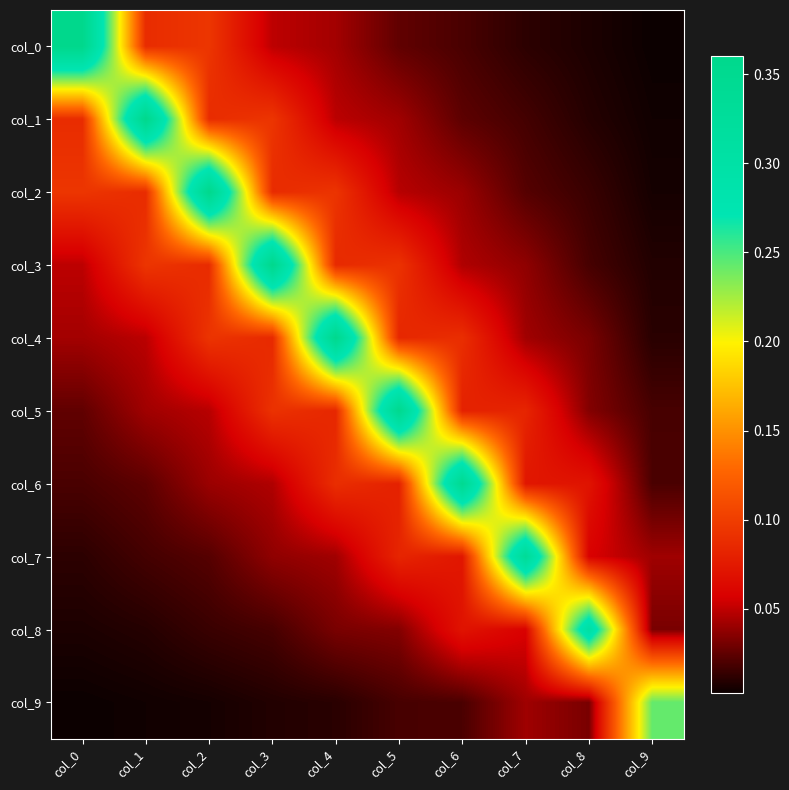

What is the difference between the highest and lowest values at col_3?

0.4